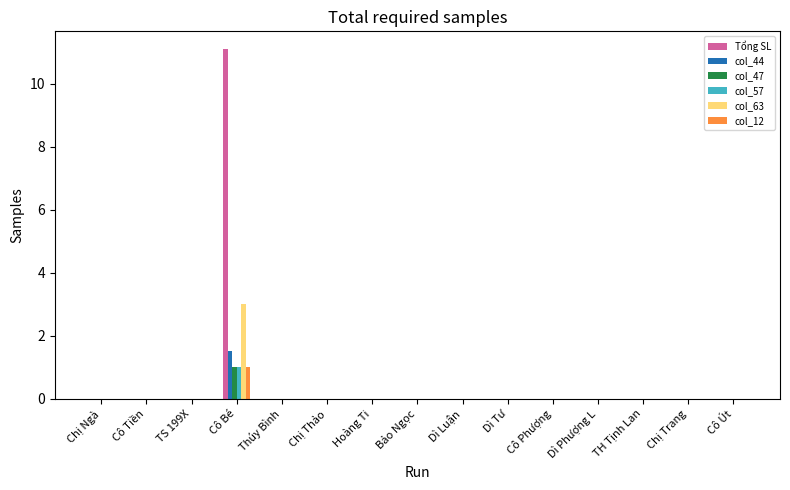

What is the sum of all col_47 values?

1.0